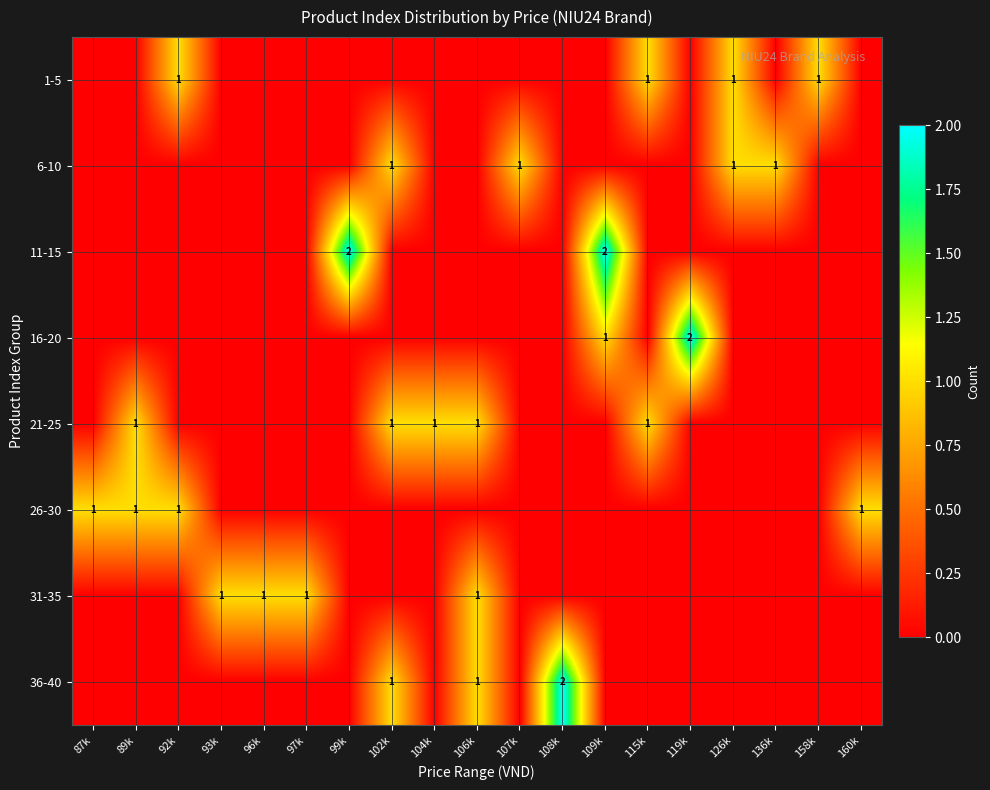

List the series in order of their peak value, highest first.

11-15, 16-20, 36-40, 1-5, 6-10, 21-25, 26-30, 31-35